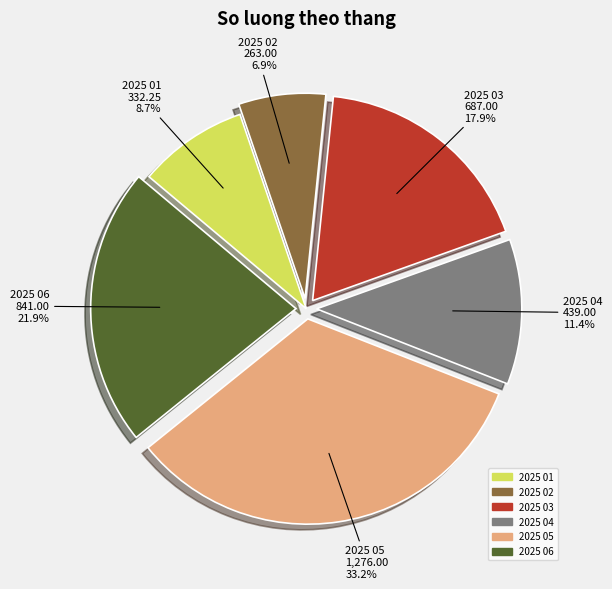

How many segments does this pie chart have?

6